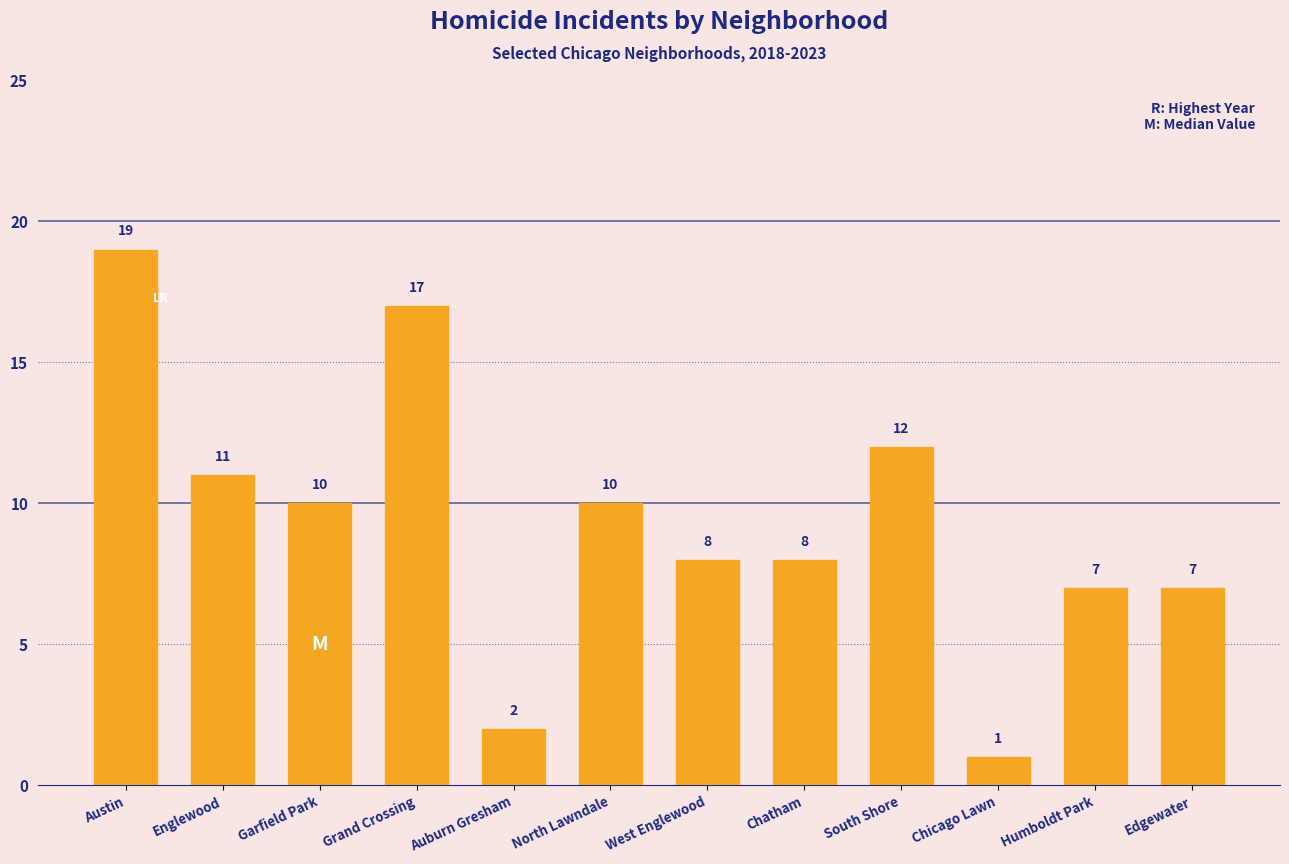

At which category does the chart reach its minimum across all series?

Chicago Lawn